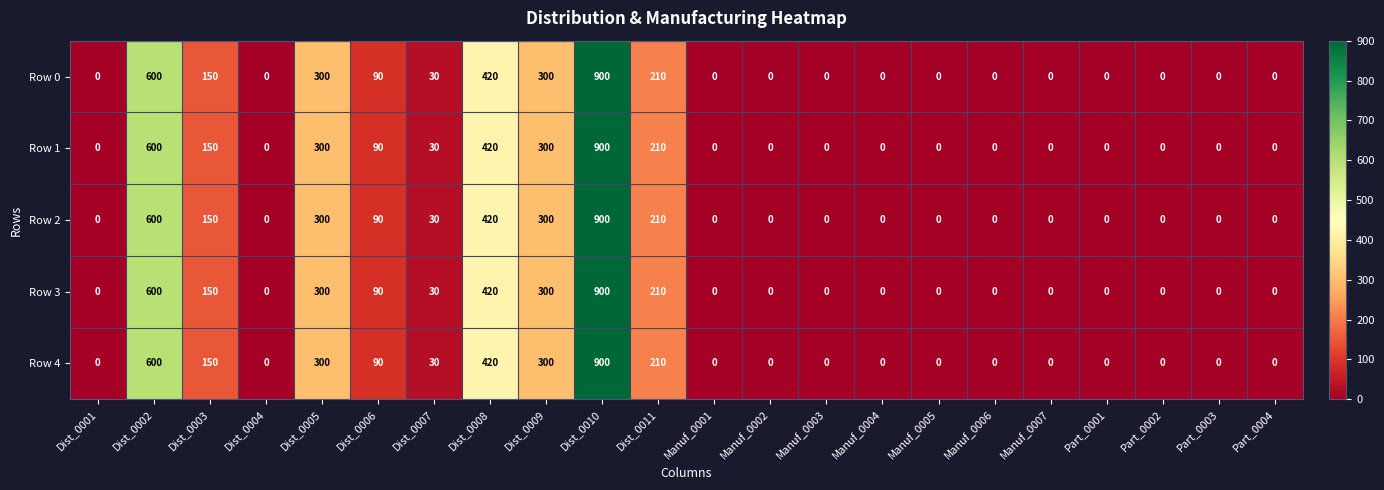

Which category has the highest value across all series?

Dist_0010